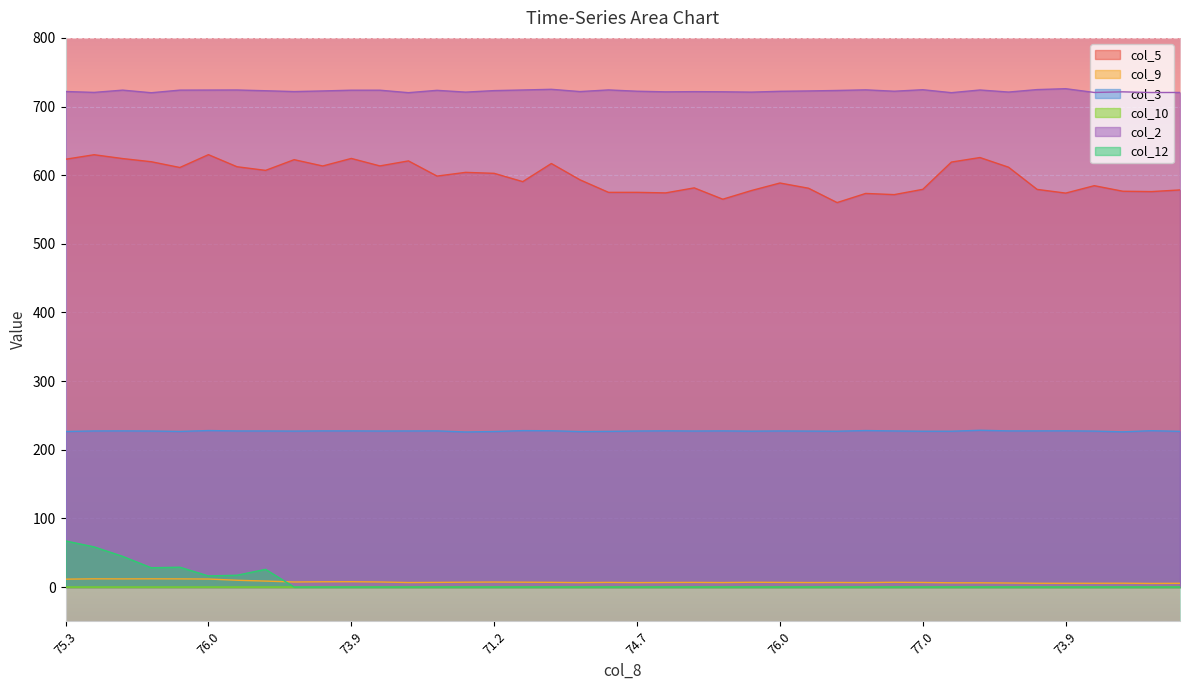

List the series in order of their peak value, highest first.

col_2, col_5, col_3, col_12, col_9, col_10